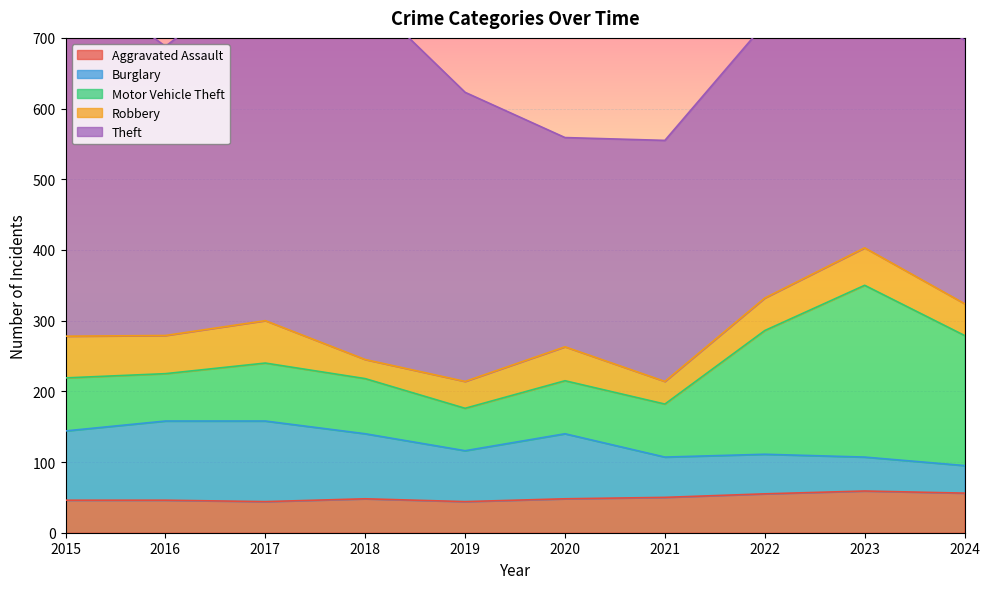

Reading left to right, what are all the values shown in this chart?

Aggravated Assault: 46	46	44	48	44	48	50	55	59	56
Burglary: 98	112	114	92	72	92	57	56	48	39
Motor Vehicle Theft: 75	67	82	78	60	75	75	175	243	184
Robbery: 59	54	60	27	38	48	32	46	53	45
Theft: 515	409	497	515	409	296	341	388	377	373